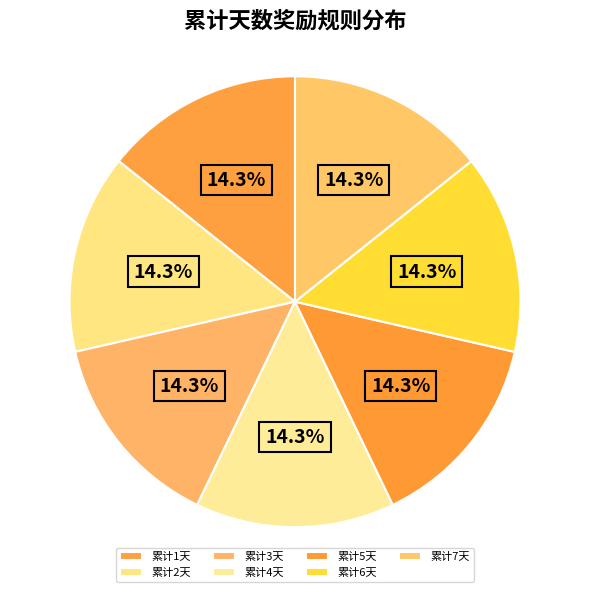

What is the largest slice in the pie chart?

累计3天